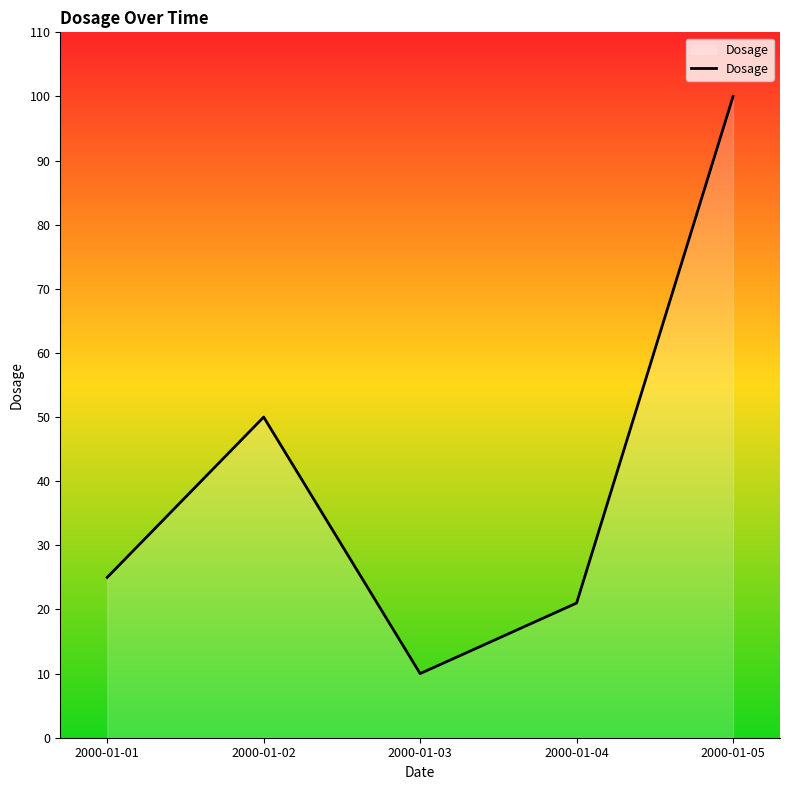

How many values are below 25?

2